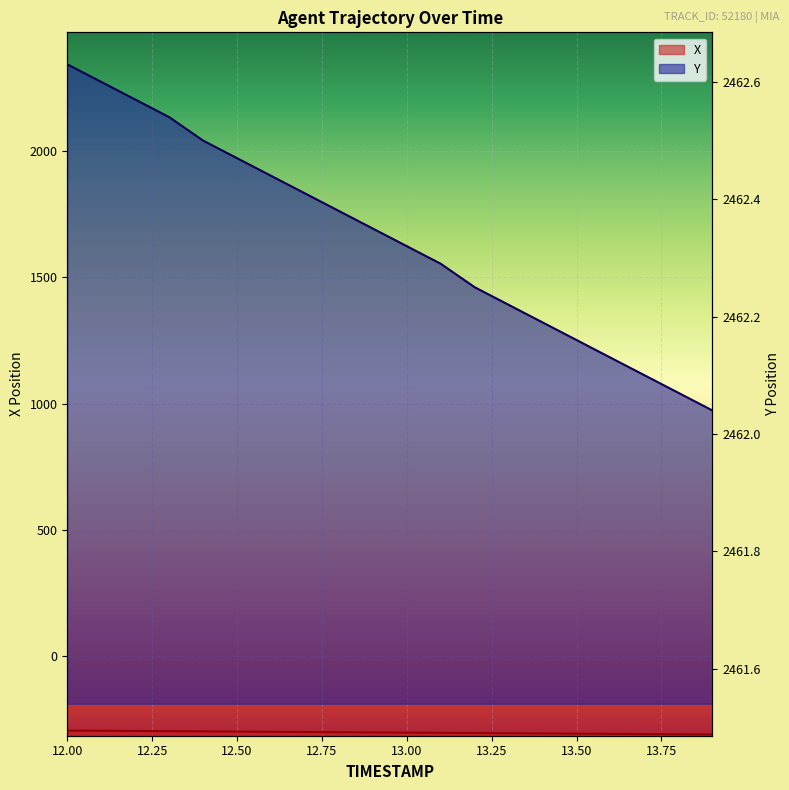

True or false: X has more than 2 interior local peaks.

False